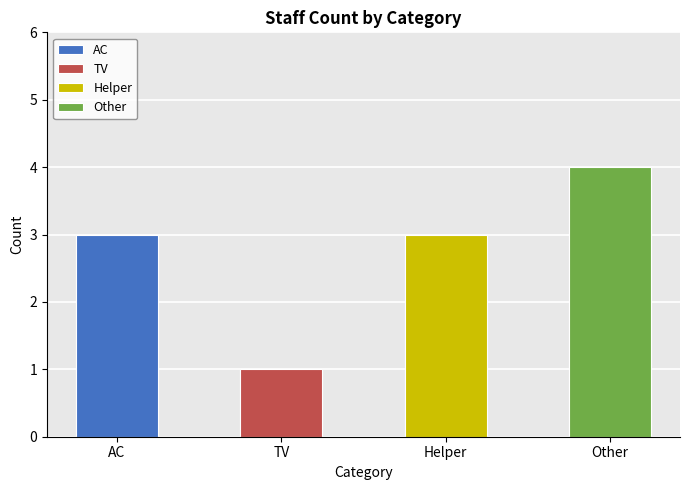

Is it true that Helper equals 1 at AC?

False